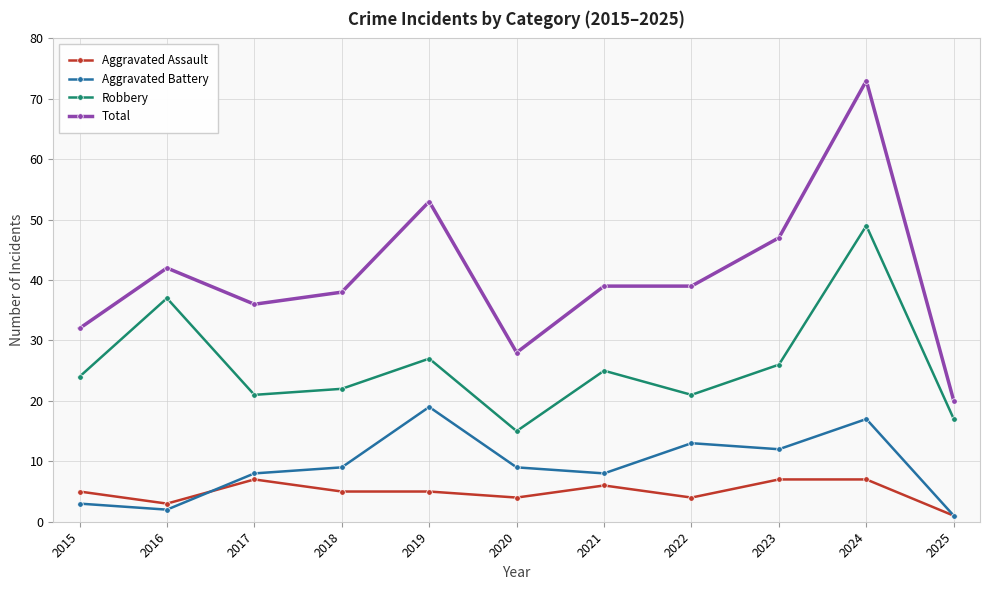

What is the sum of all Robbery values?

284